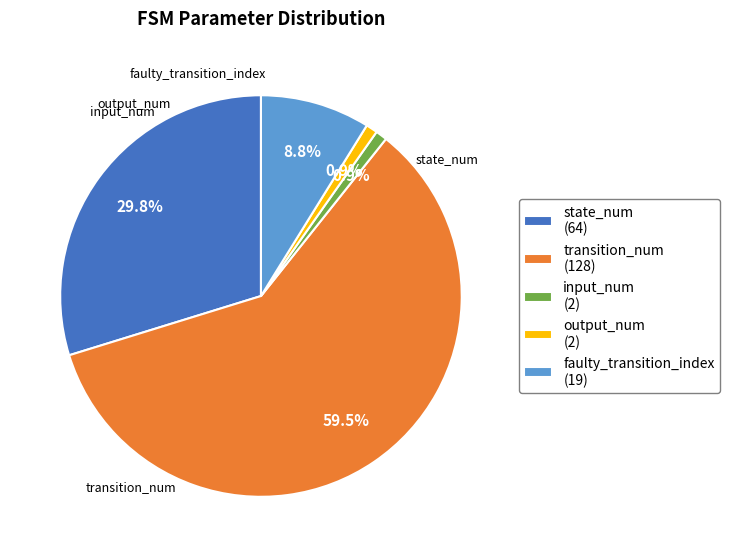

What is the largest slice in the pie chart?

transition_num (128)